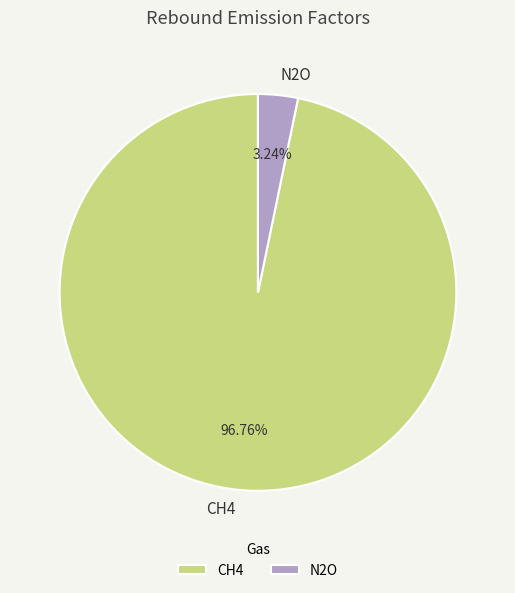

Does any single category account for the majority?

Yes